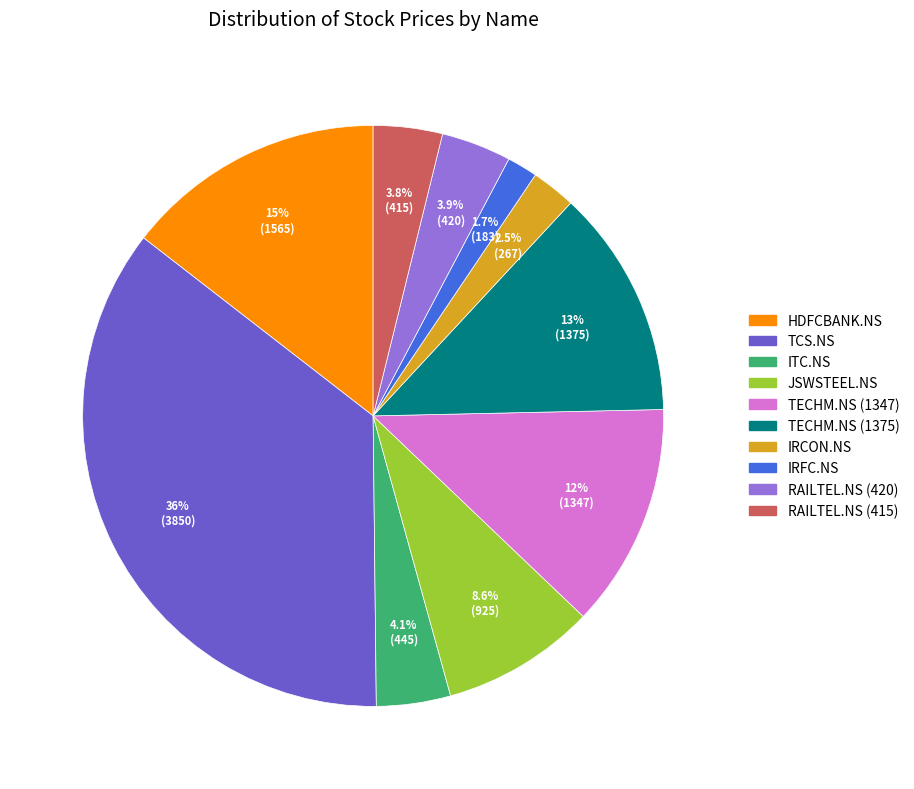

What is the smallest slice in the pie chart?

IRFC.NS